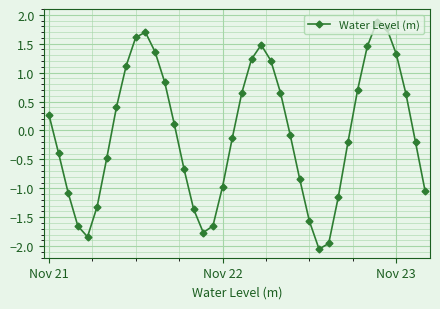

What is the difference between the maximum and minimum values?

3.9